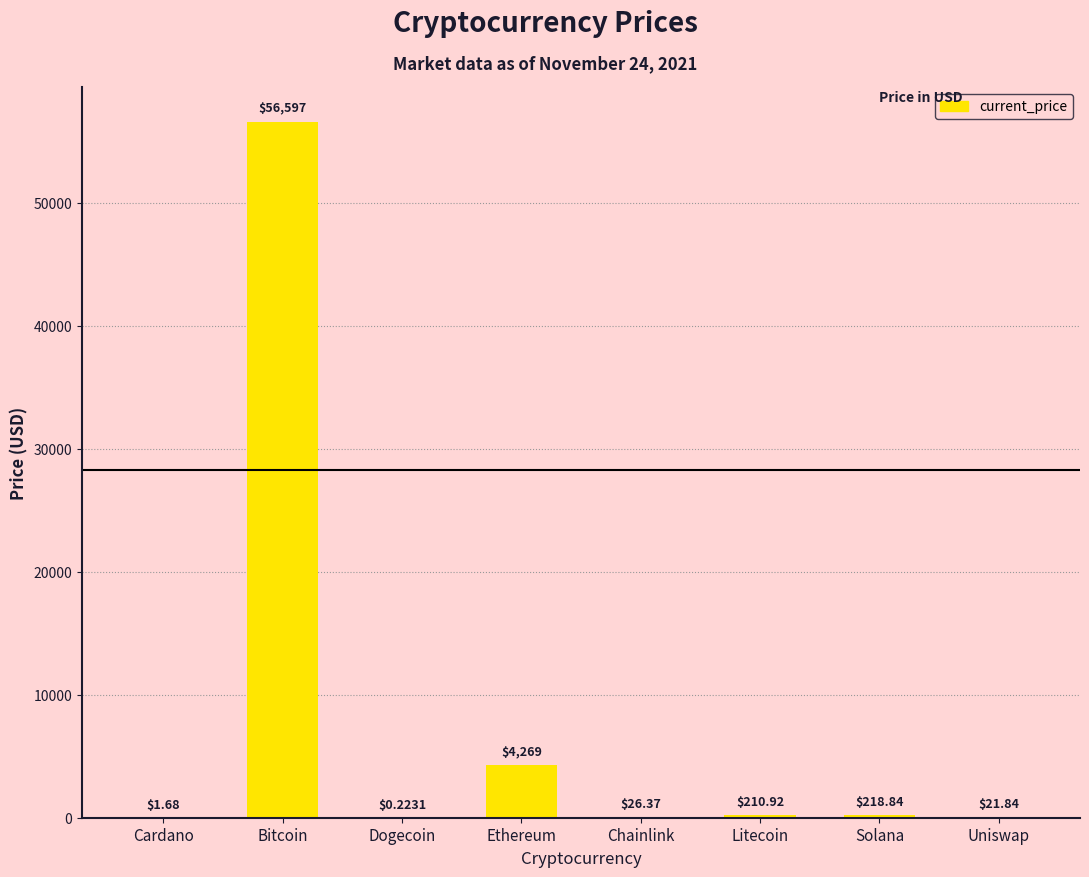

Where does the data first go above 210?

Bitcoin